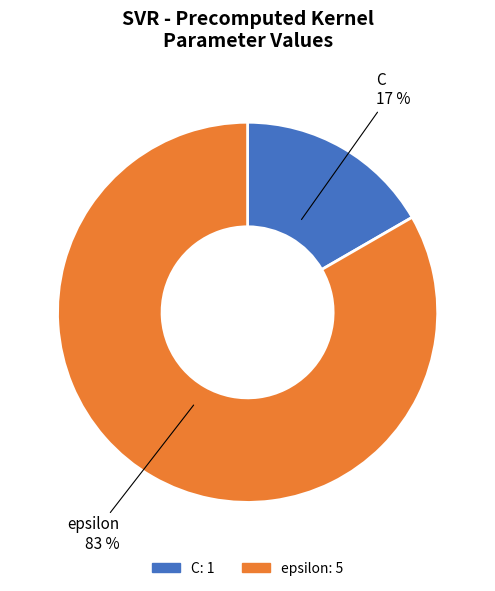

Between epsilon and C, which is larger?

epsilon